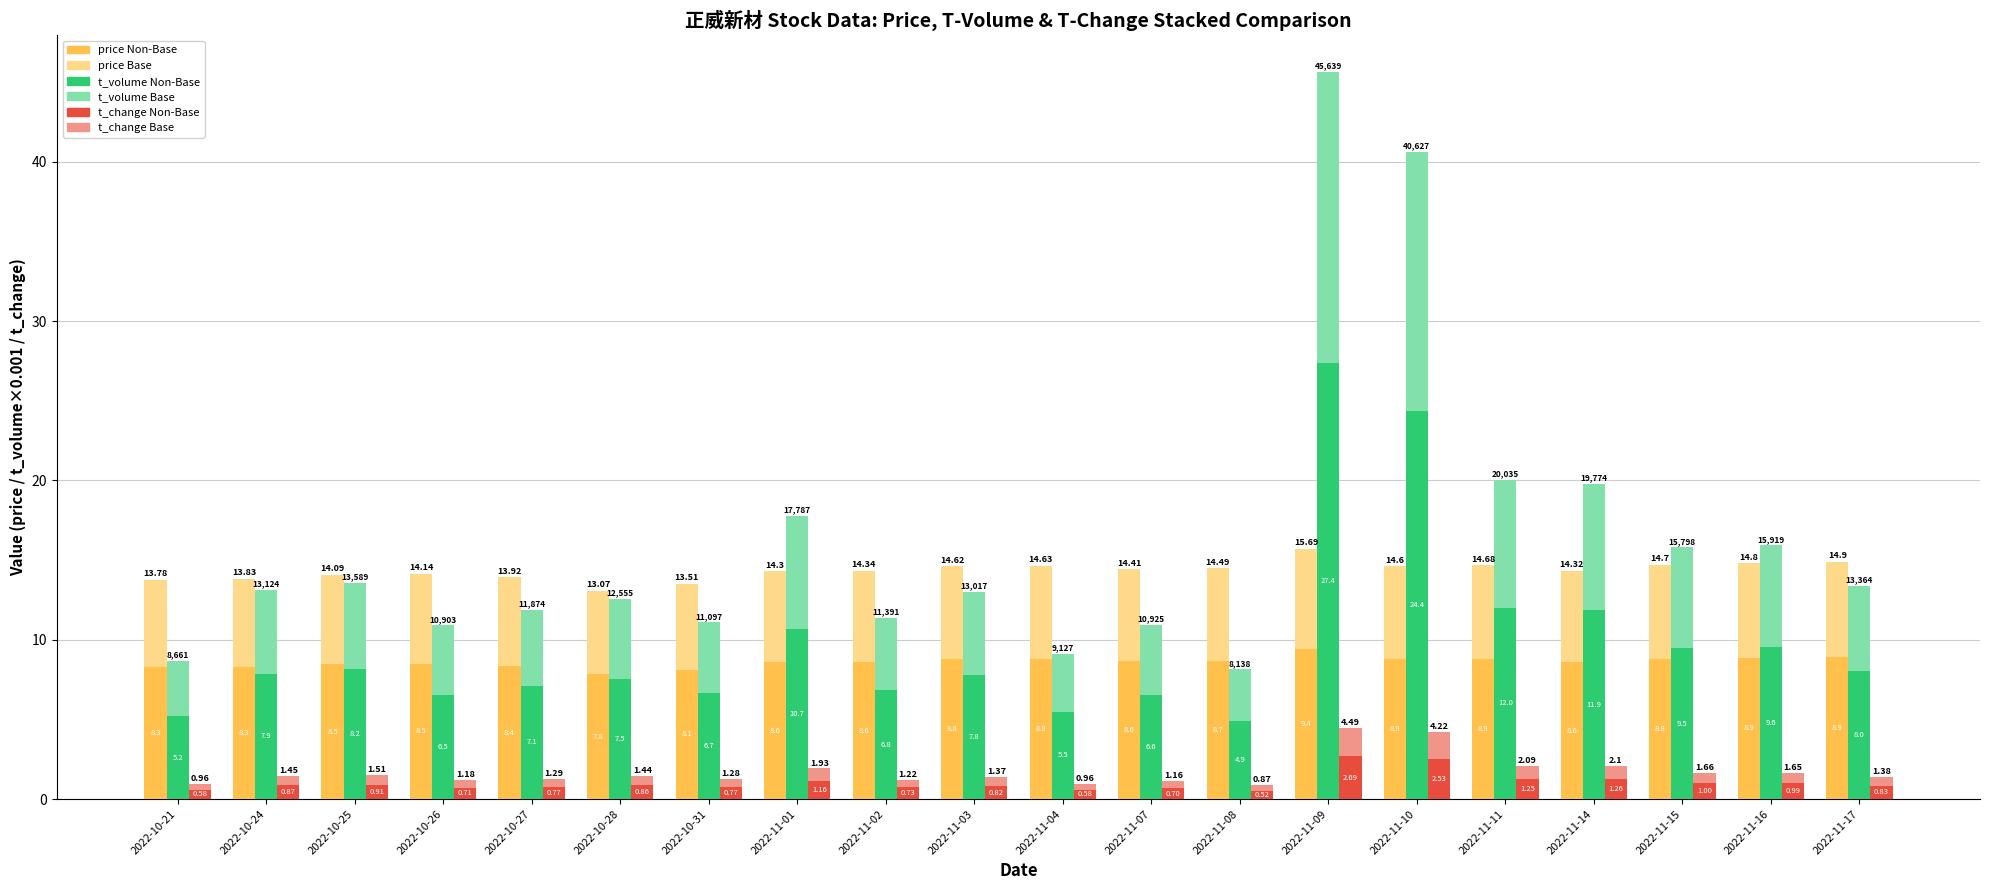

How many values in the t_volume (bottom) series exceed 7?

13